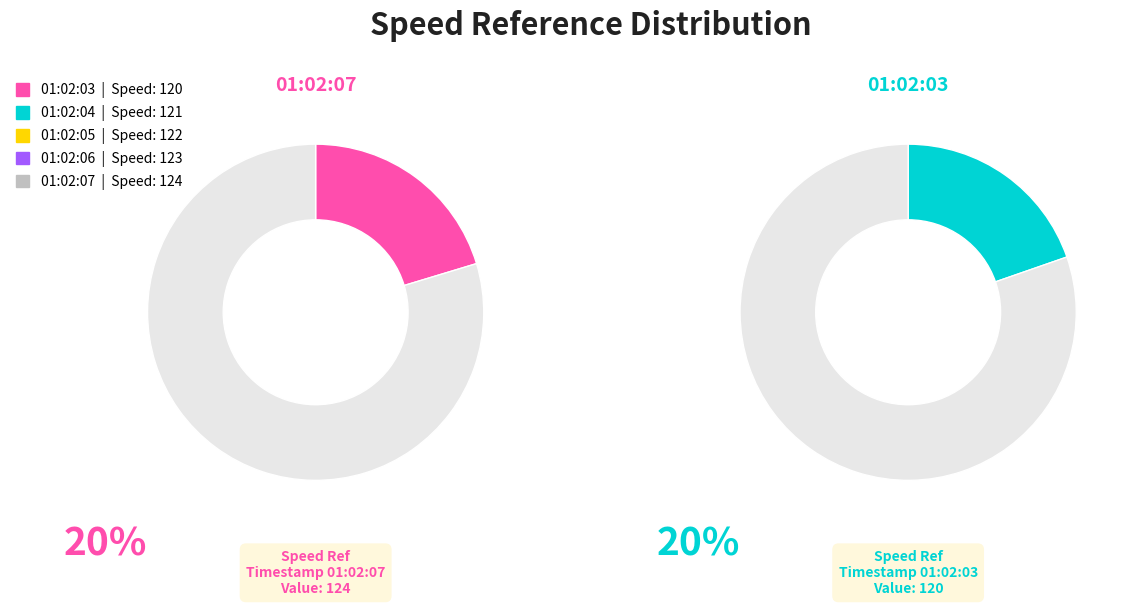

The 01:02:06 slice represents 20% of the pie. True or false?

True